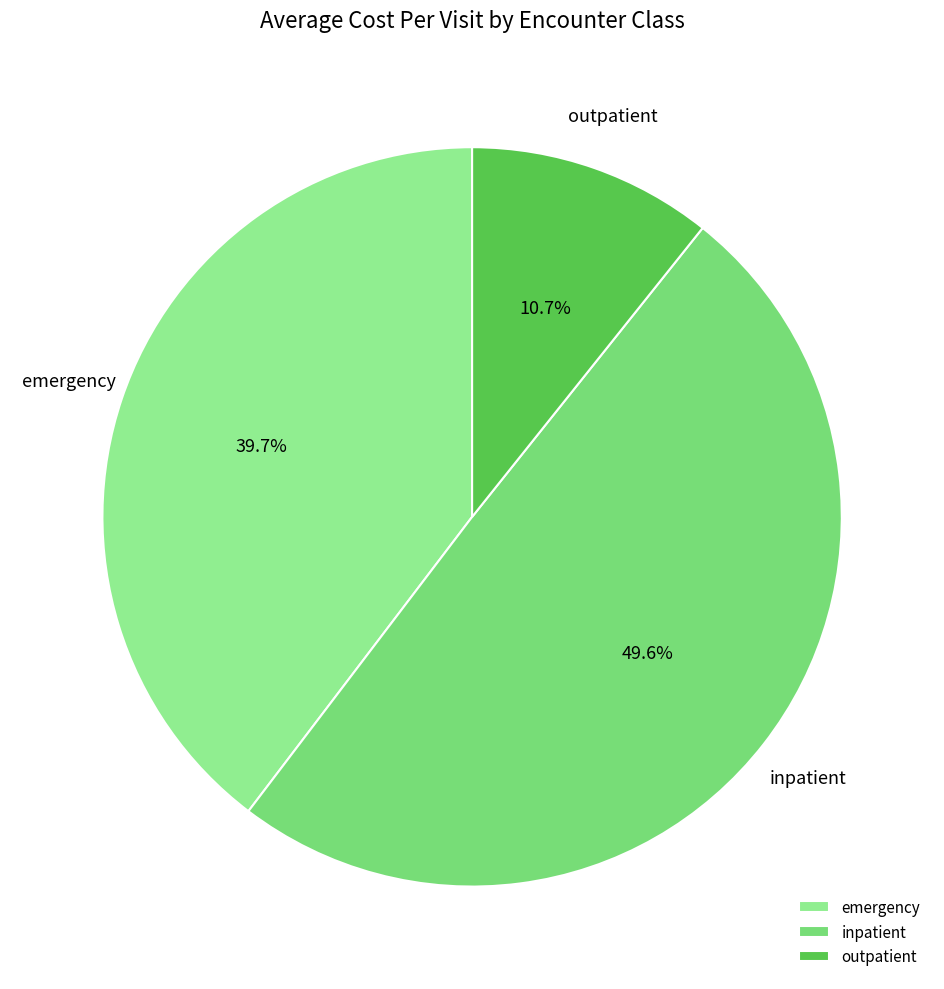

To the nearest percent, what is the difference between the emergency and outpatient slice percentages?

29%